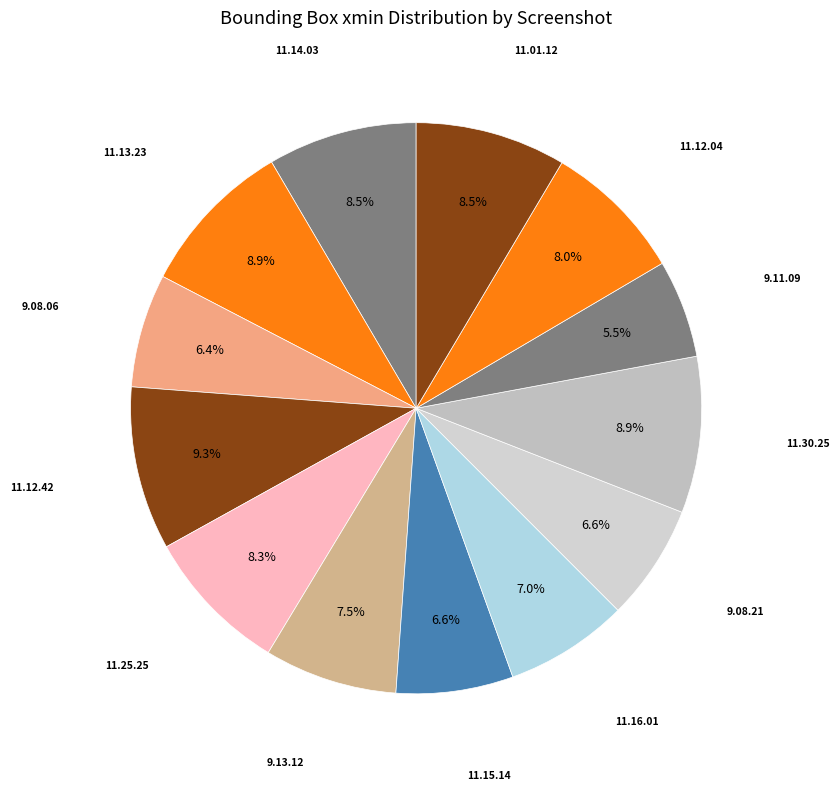

Count the number of slices in the pie.

13